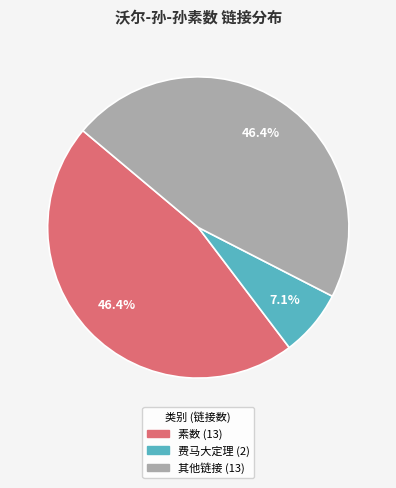

Does any single category account for the majority?

No